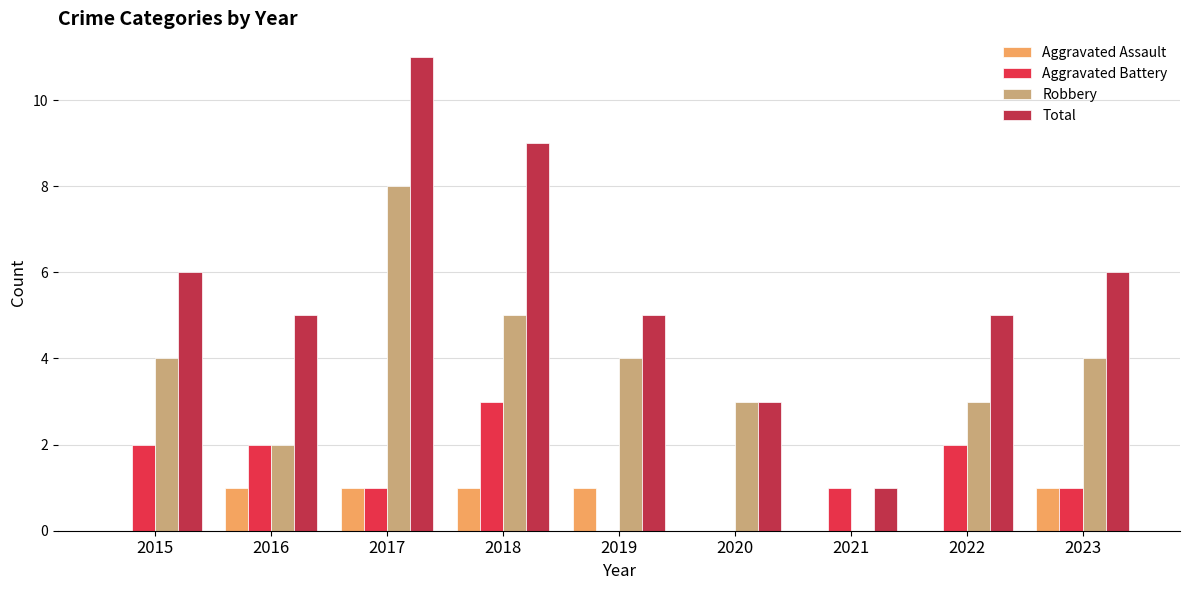

Between 2018 and 2022, which series saw the biggest shift?

Total